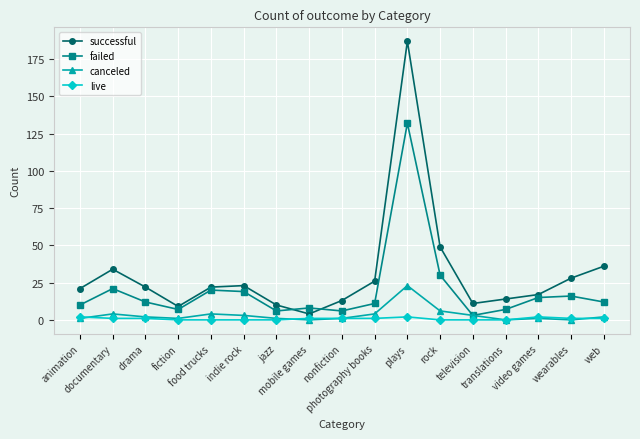

Between food trucks and rock, which series saw the biggest shift?

successful